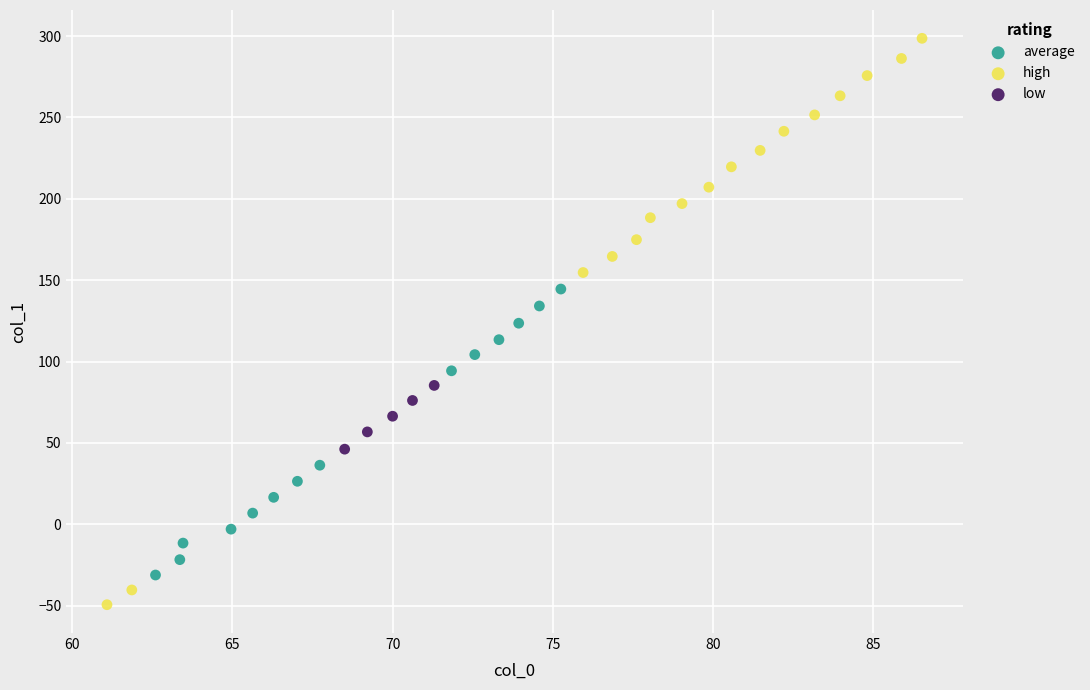

Which series has the largest Y range (max minus min)?

high